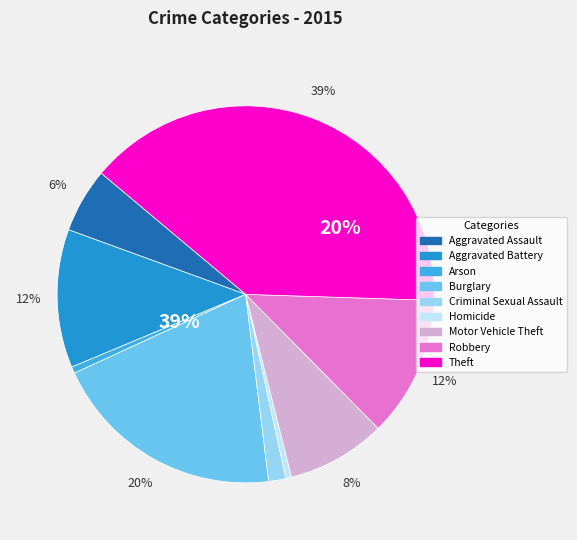

Is the sum of Theft and Robbery greater than half?

Yes